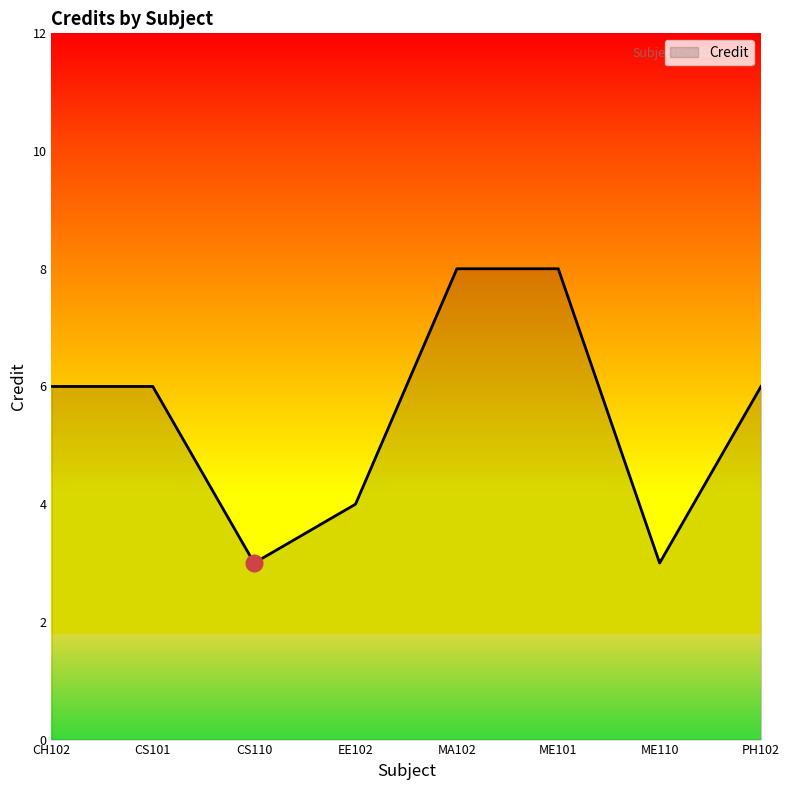

True or false: there are more than 2 points higher than both neighbors.

False